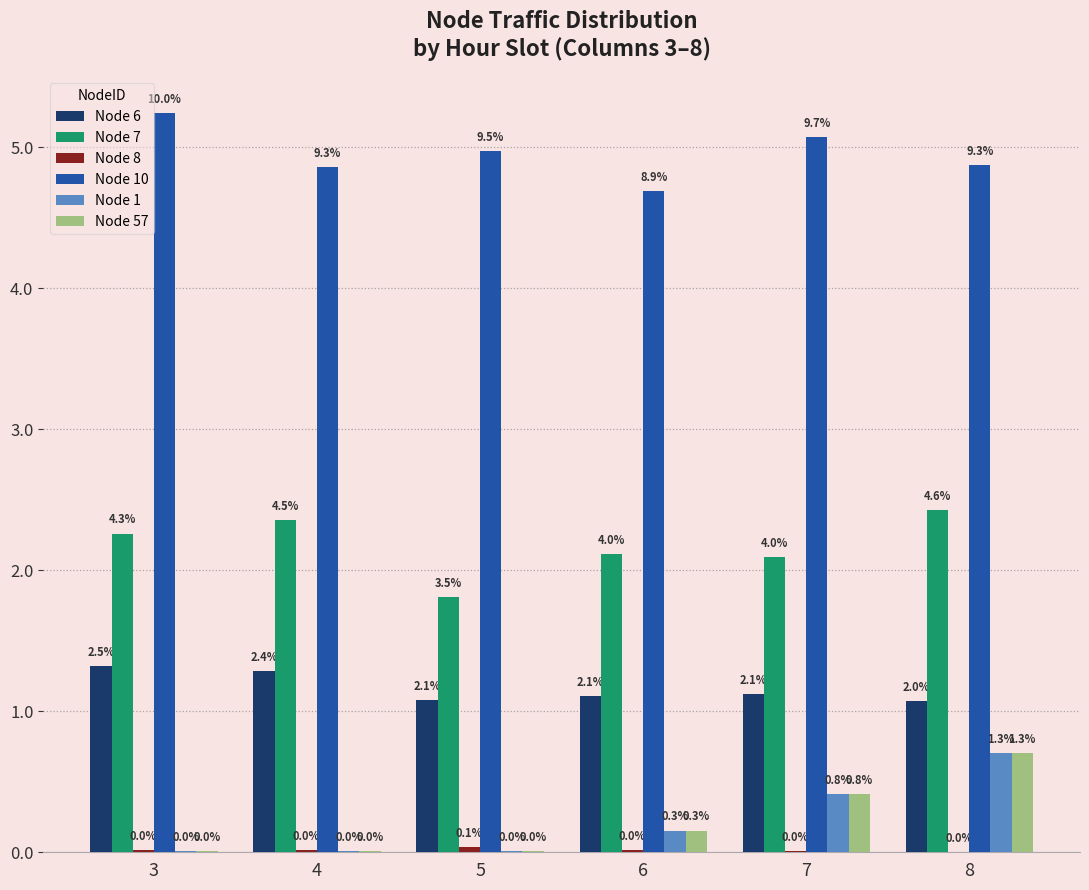

What is the value of the Node 6 bar at the 1st from the left?

1.3